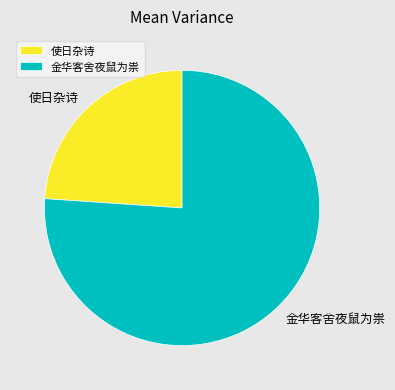

What is the ratio of the value at 金华客舍夜鼠为祟 to the value at 使日杂诗?

3.2